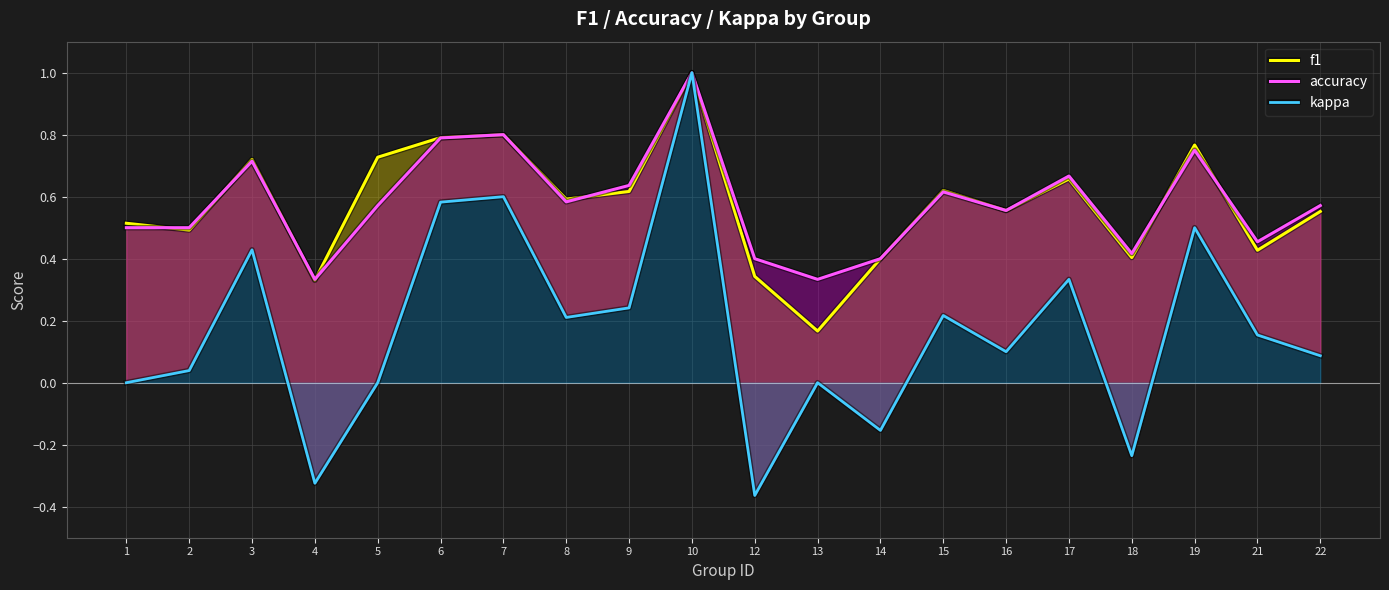

Rank the categories by accuracy value from highest to lowest.

10, 7, 6, 19, 3, 17, 9, 15, 8, 5, 22, 16, 1, 2, 21, 18, 12, 14, 4, 13